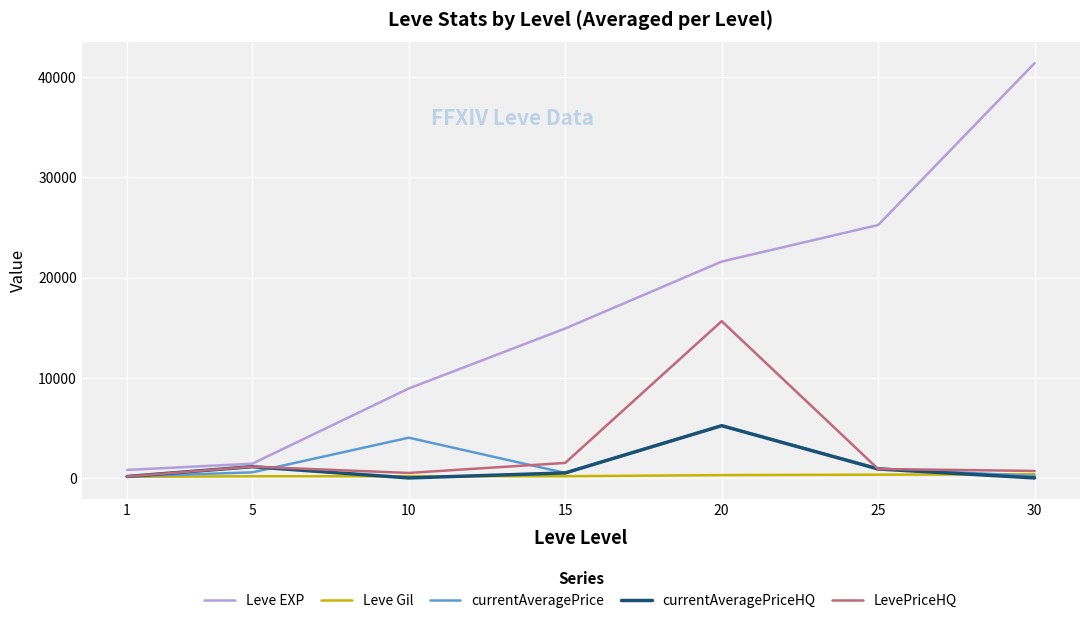

What is the difference between the second highest and minimum values in the LevePriceHQ series?

1355.6